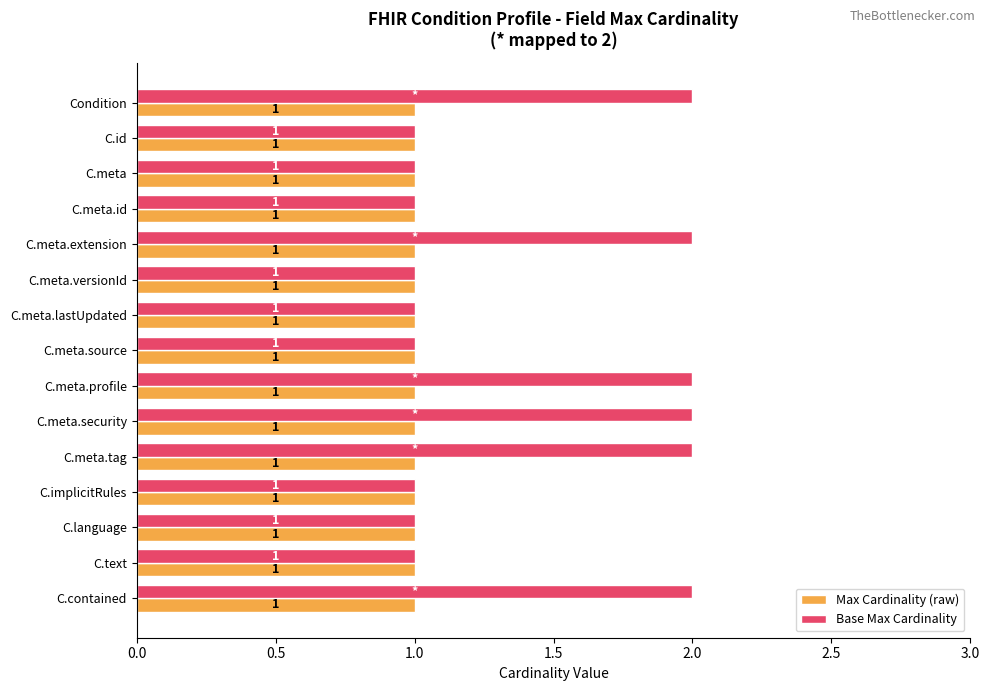

What is the sum of all Base Max Cardinality values?

21